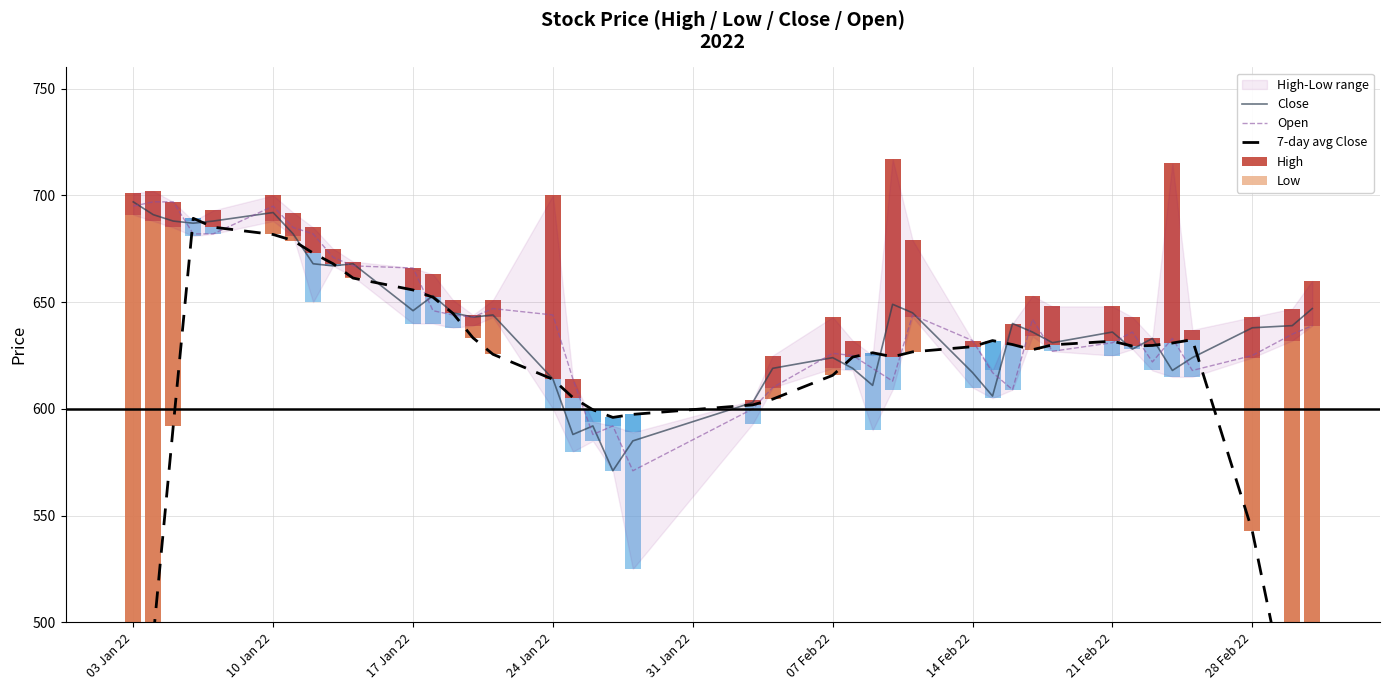

The Open series shows 316 at 07 Feb 22. True or false?

False